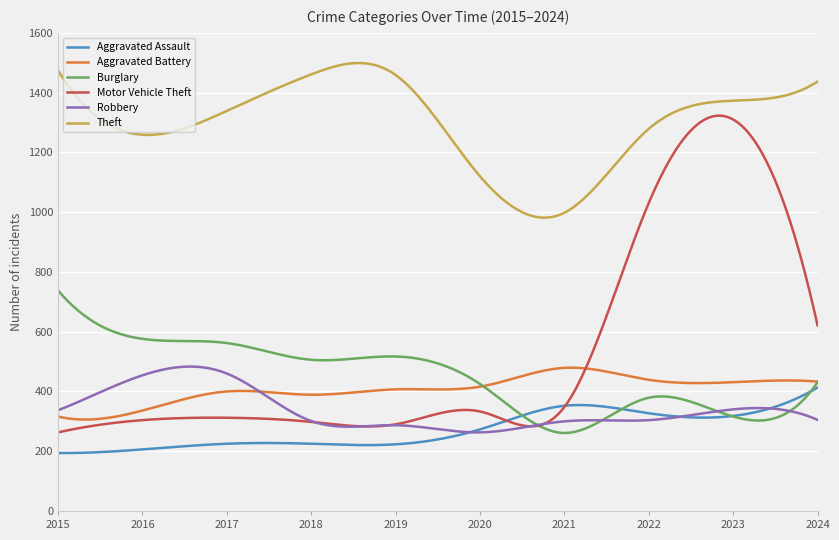

What is the lowest value of the Aggravated Assault series?

193.9